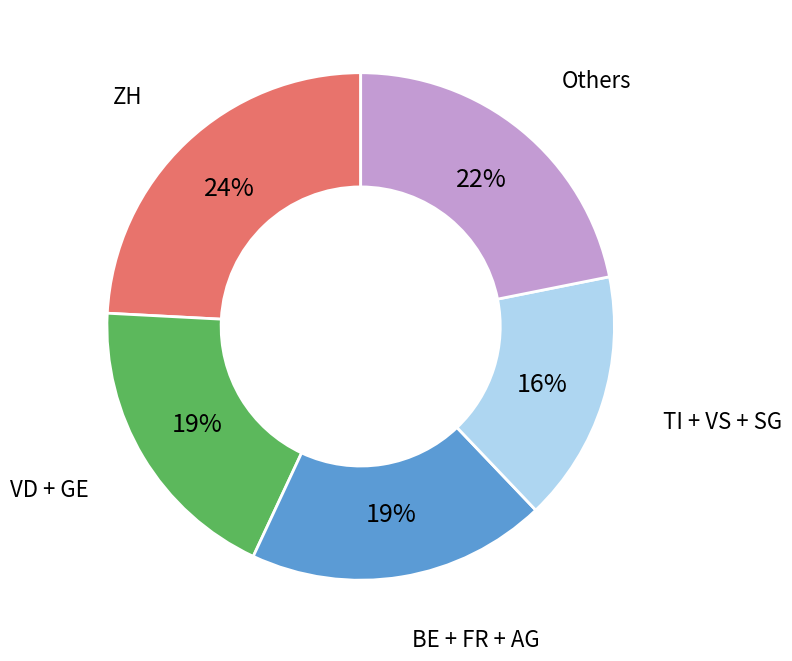

Is there any slice that represents more than half of the pie?

No